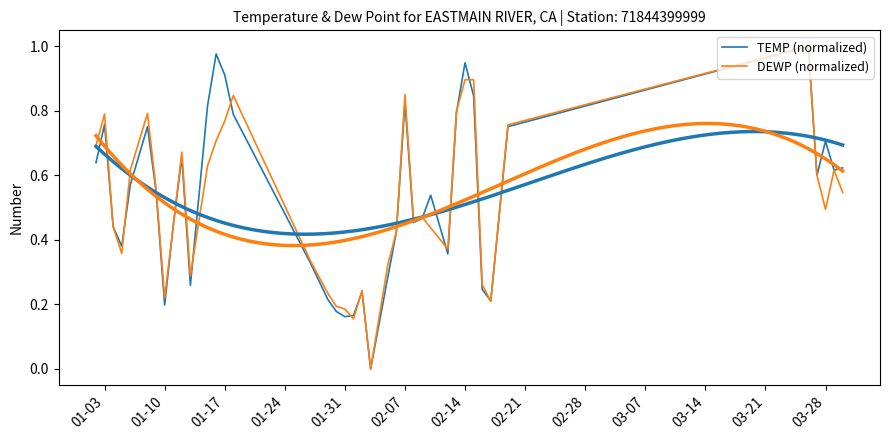

What are all the series names shown in the legend?

TEMP (normalized), DEWP (normalized)